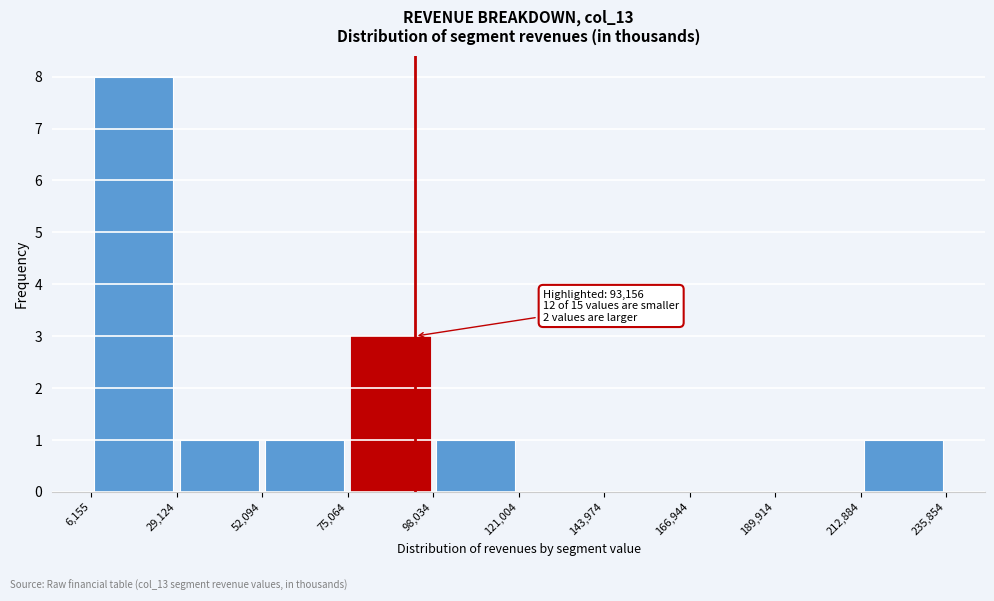

Which range on the x-axis has the tallest bar?

6,155 to 29,124